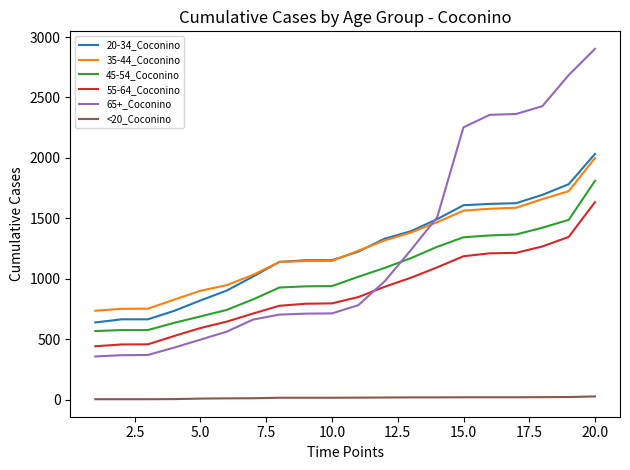

True or false: 55-64_Coconino and 20-34_Coconino intersect in this chart.

False